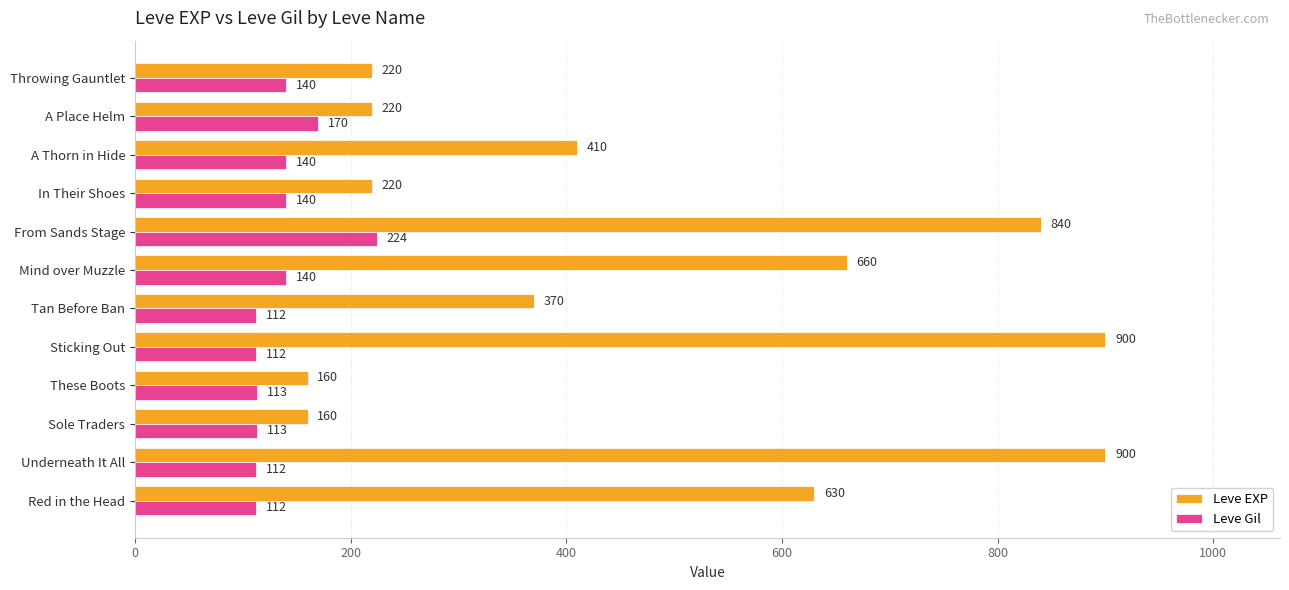

What is the maximum value shown in the chart?

900